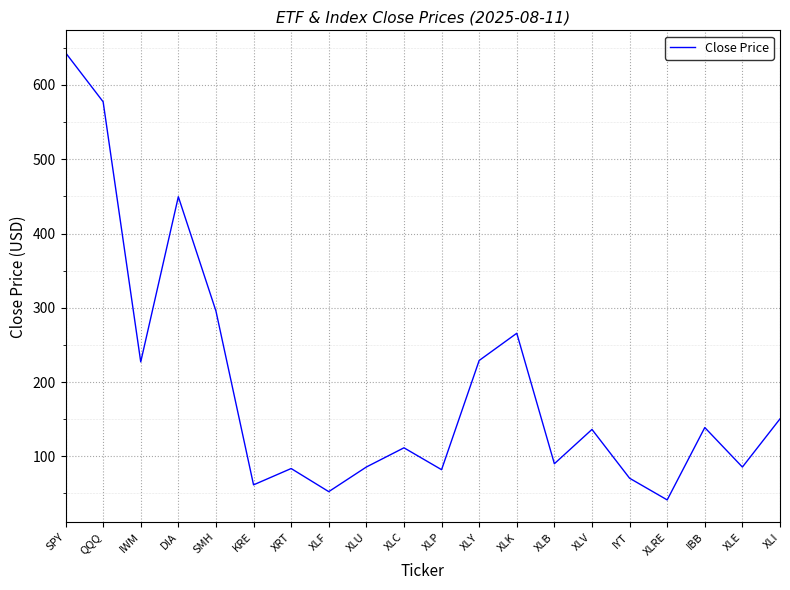

What is the difference between the maximum and minimum values?

602.1